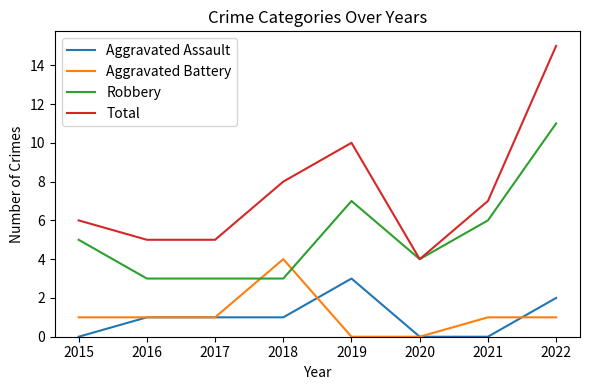

Which series has the widest spread of values?

Total